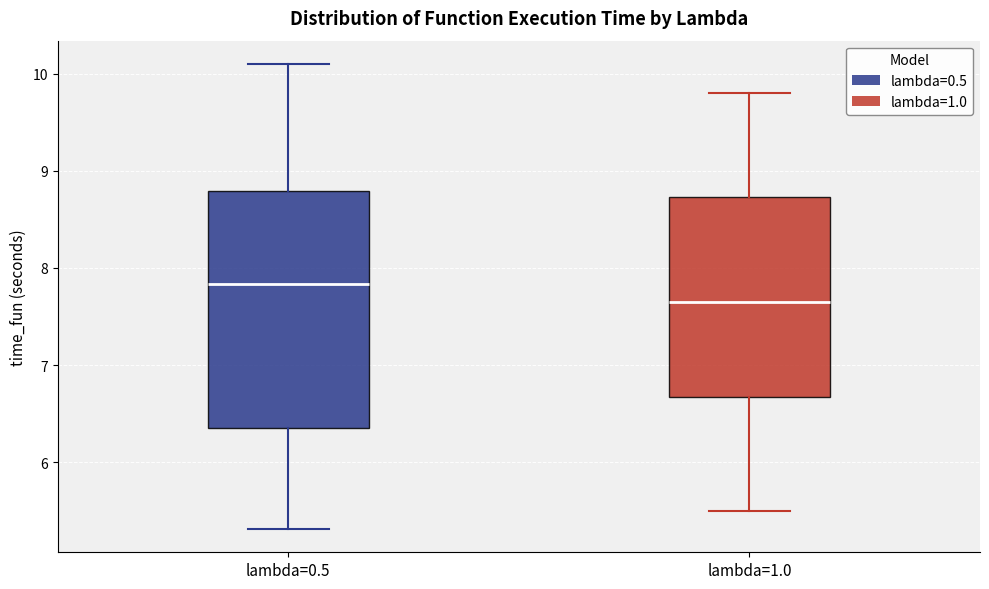

Reading left to right, transcribe this box plot: for each box, give where its median line is, the range the box spans, and where its two whiskers end, as read against the y-axis. The values are not printed on the chart, so give them approximately, as read against the axis.

lambda=0.5: median 7.8, box 6.4 to 8.8, whiskers 5.3 to 10.1
lambda=1.0: median 7.7, box 6.7 to 8.7, whiskers 5.5 to 9.8